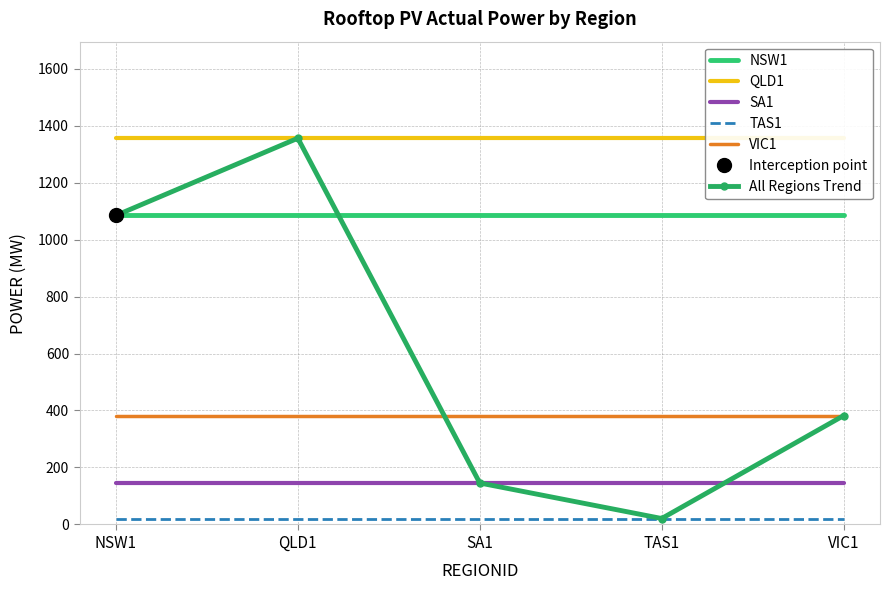

True or false: QLD1 and TAS1 cross at least once.

False